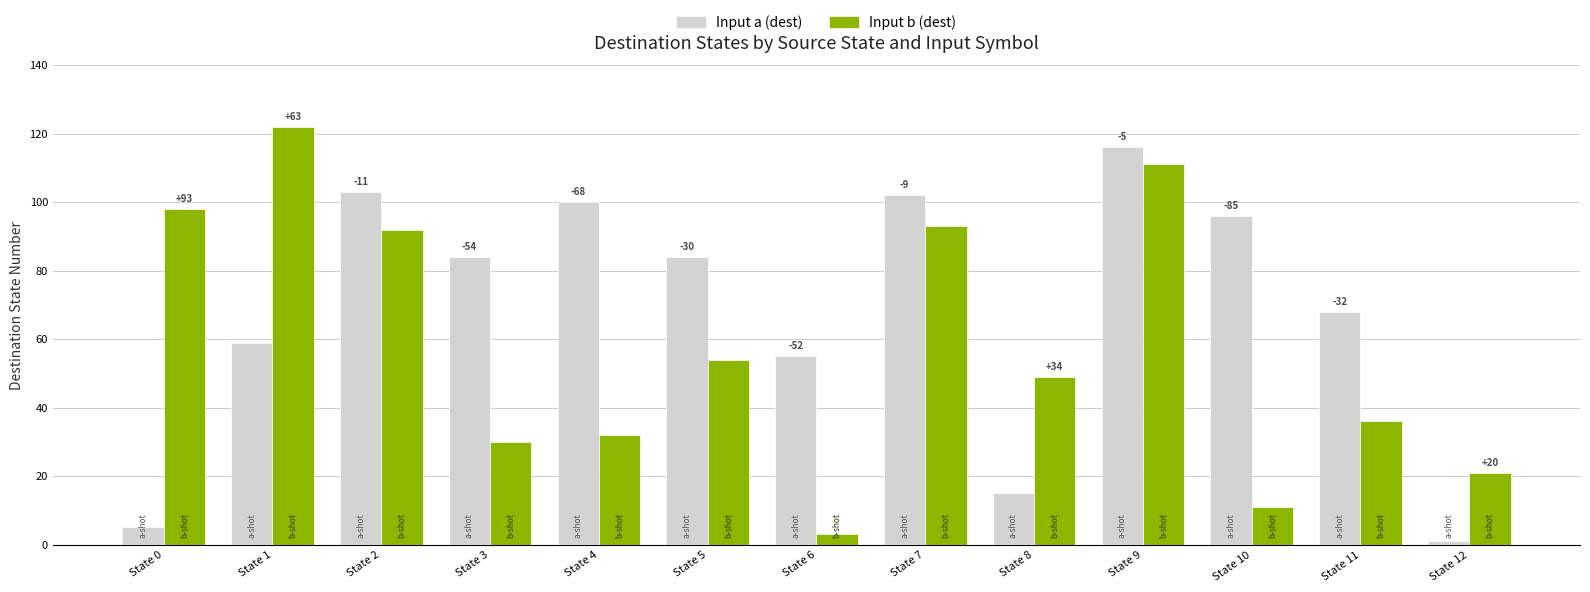

How many groups of bars are there?

13